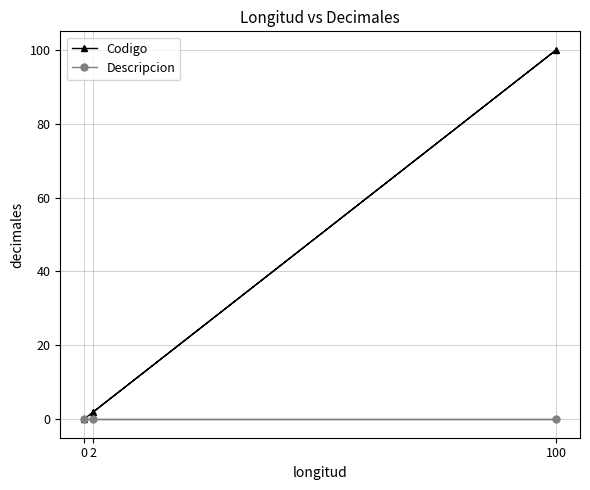

True or false: Codigo has a value of 0 at 0.

True